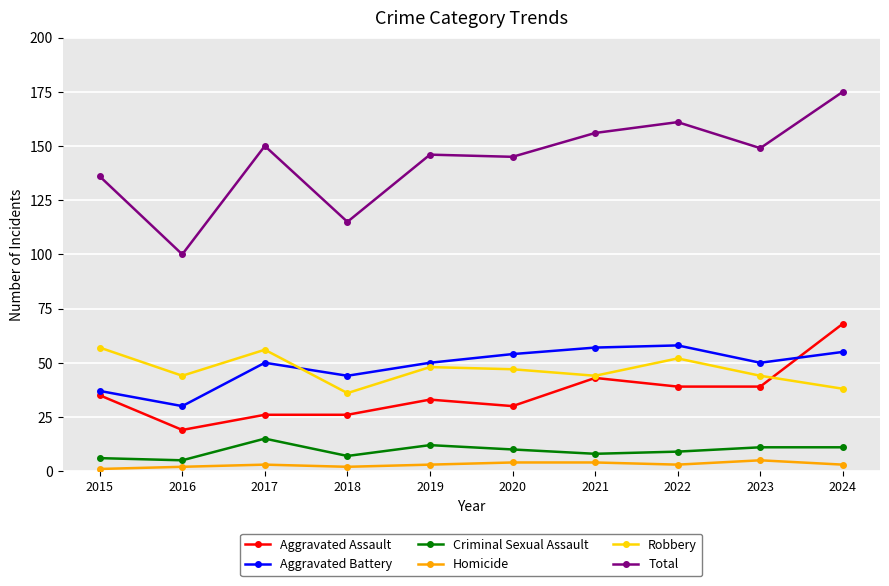

Where is the first local minimum for Aggravated Assault?

2016